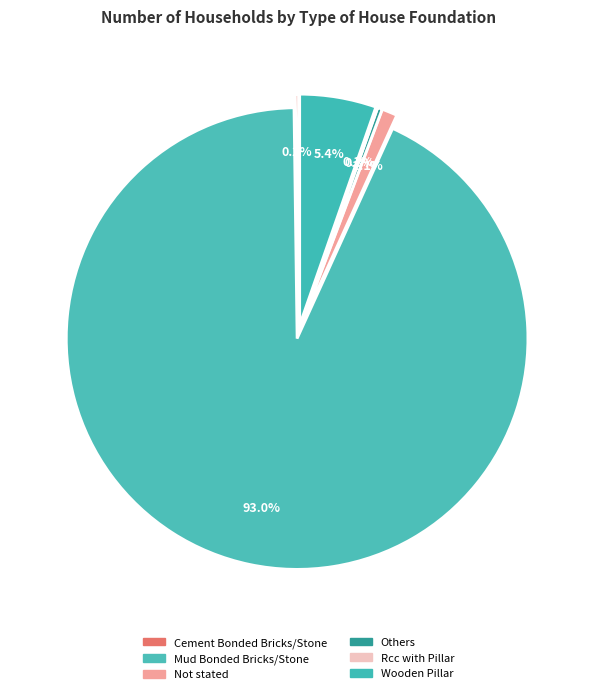

Which slice is the largest?

Mud Bonded Bricks/Stone